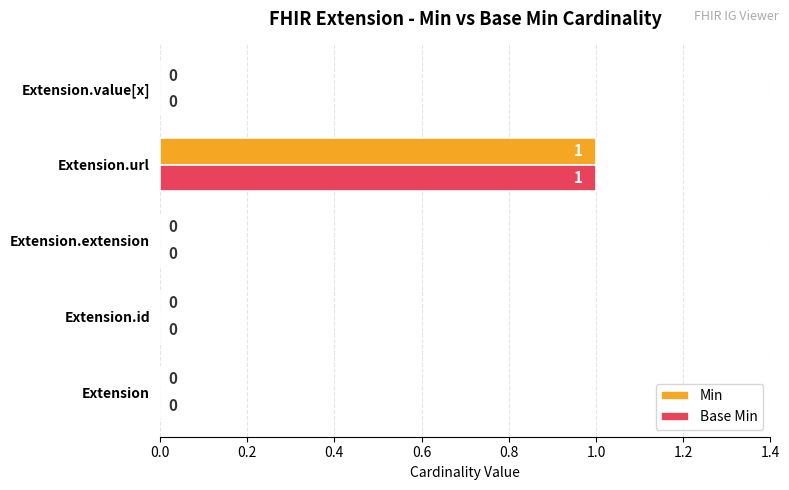

How many Base Min values are between 0 and 1?

5